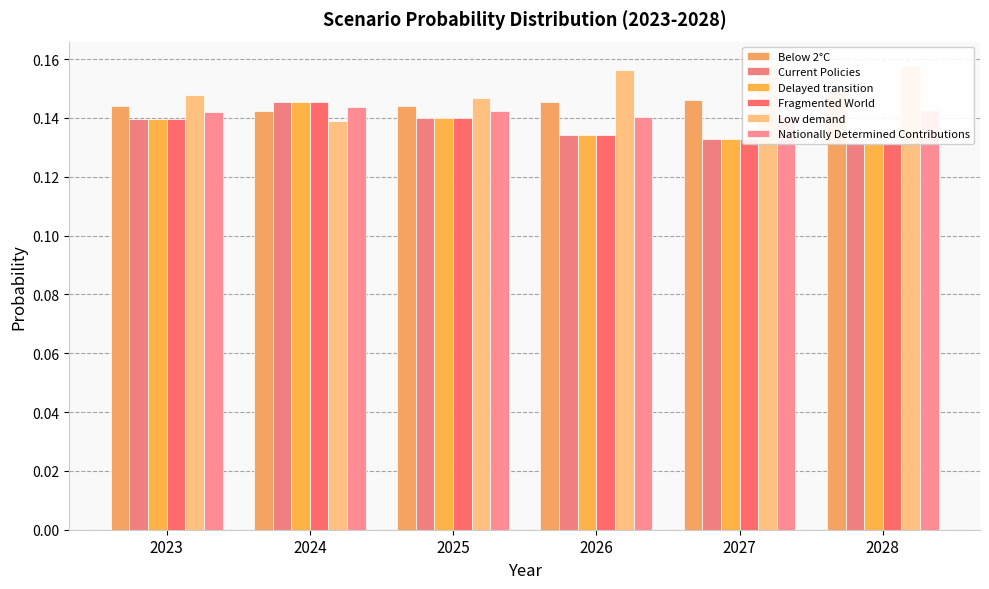

Which category has the highest value in the Nationally Determined Contributions series?

2024